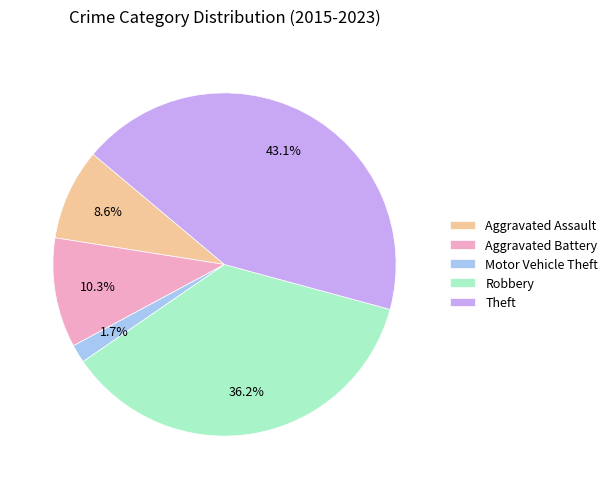

Is the sum of Theft and Aggravated Assault greater than half?

Yes